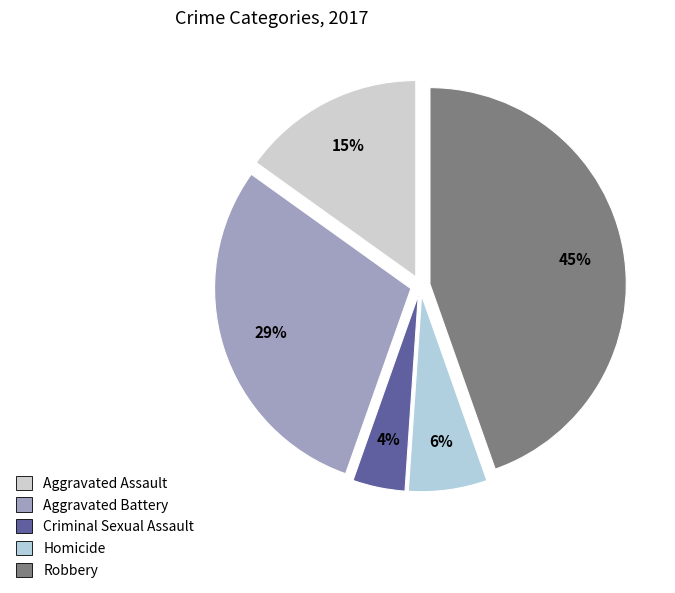

Do Aggravated Battery and Aggravated Assault together represent more than half of the pie?

No